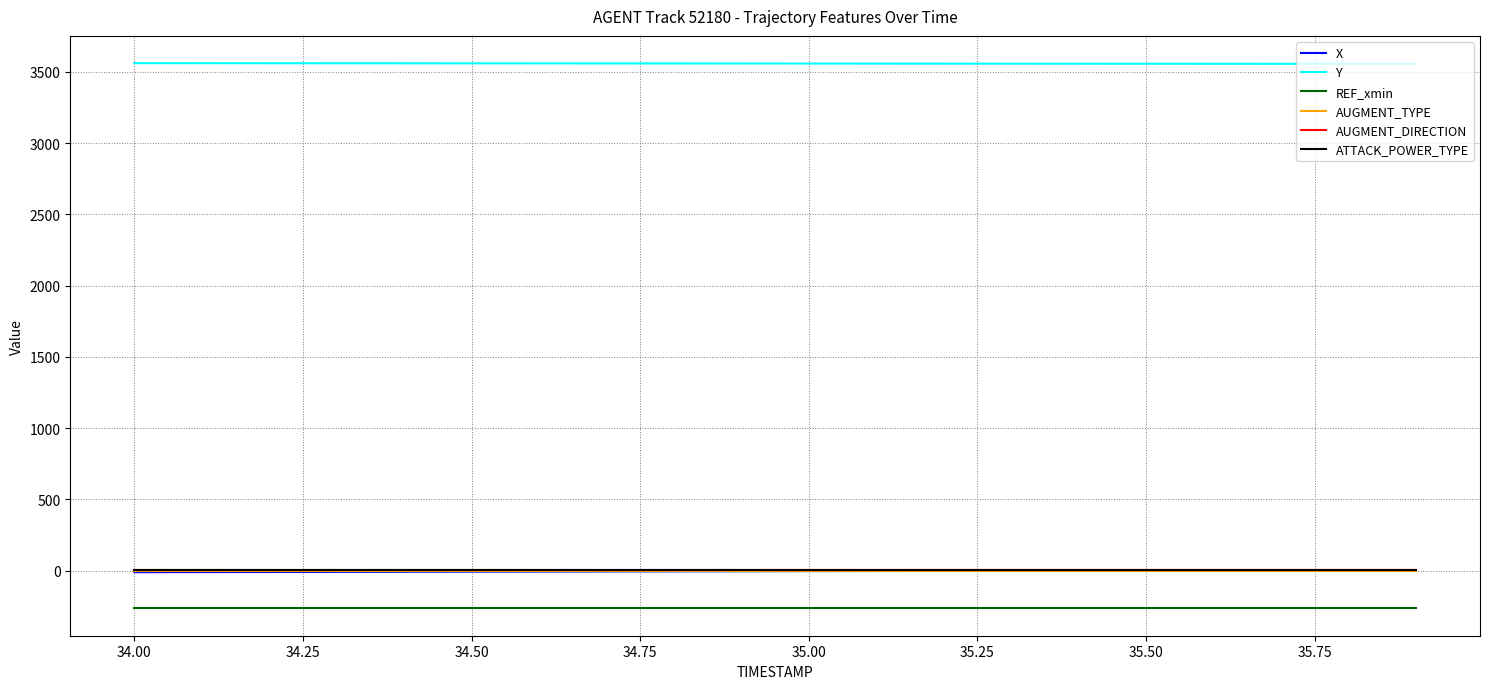

What is the greatest value displayed?

3560.9